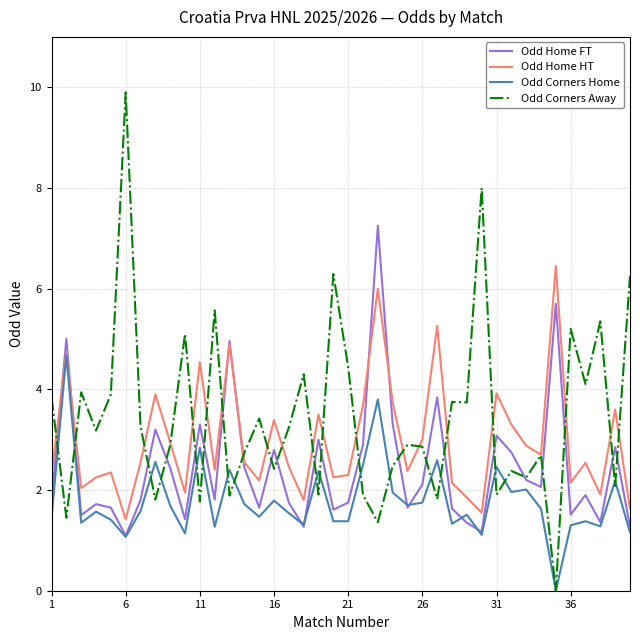

Which series has the largest range (max minus min)?

Odd Corners Away